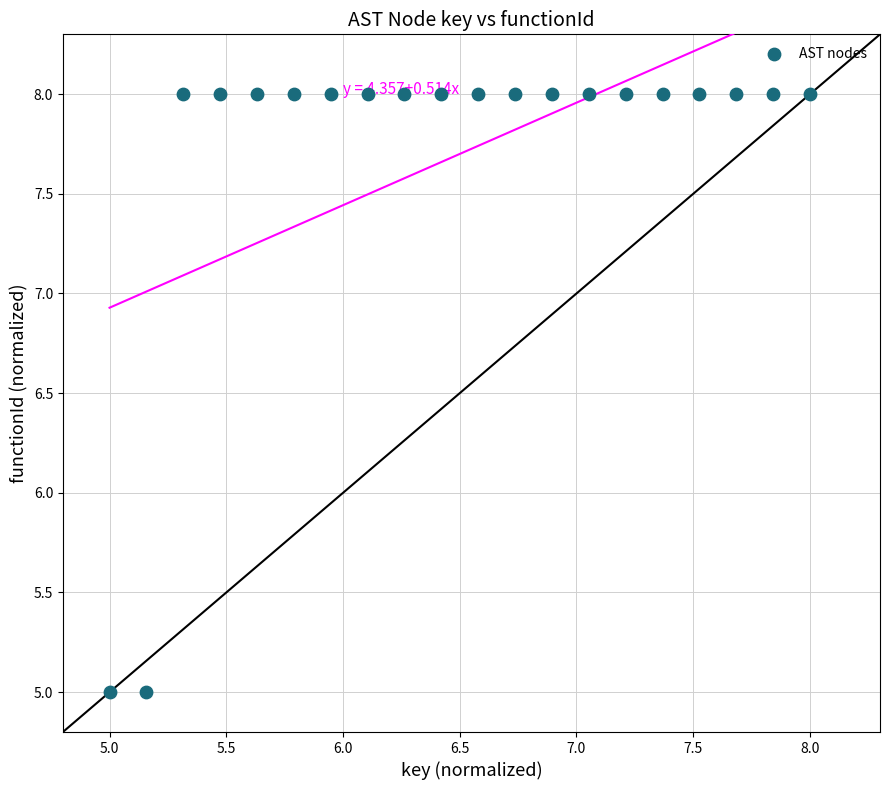

What is the range of Y values (max minus min)?

3